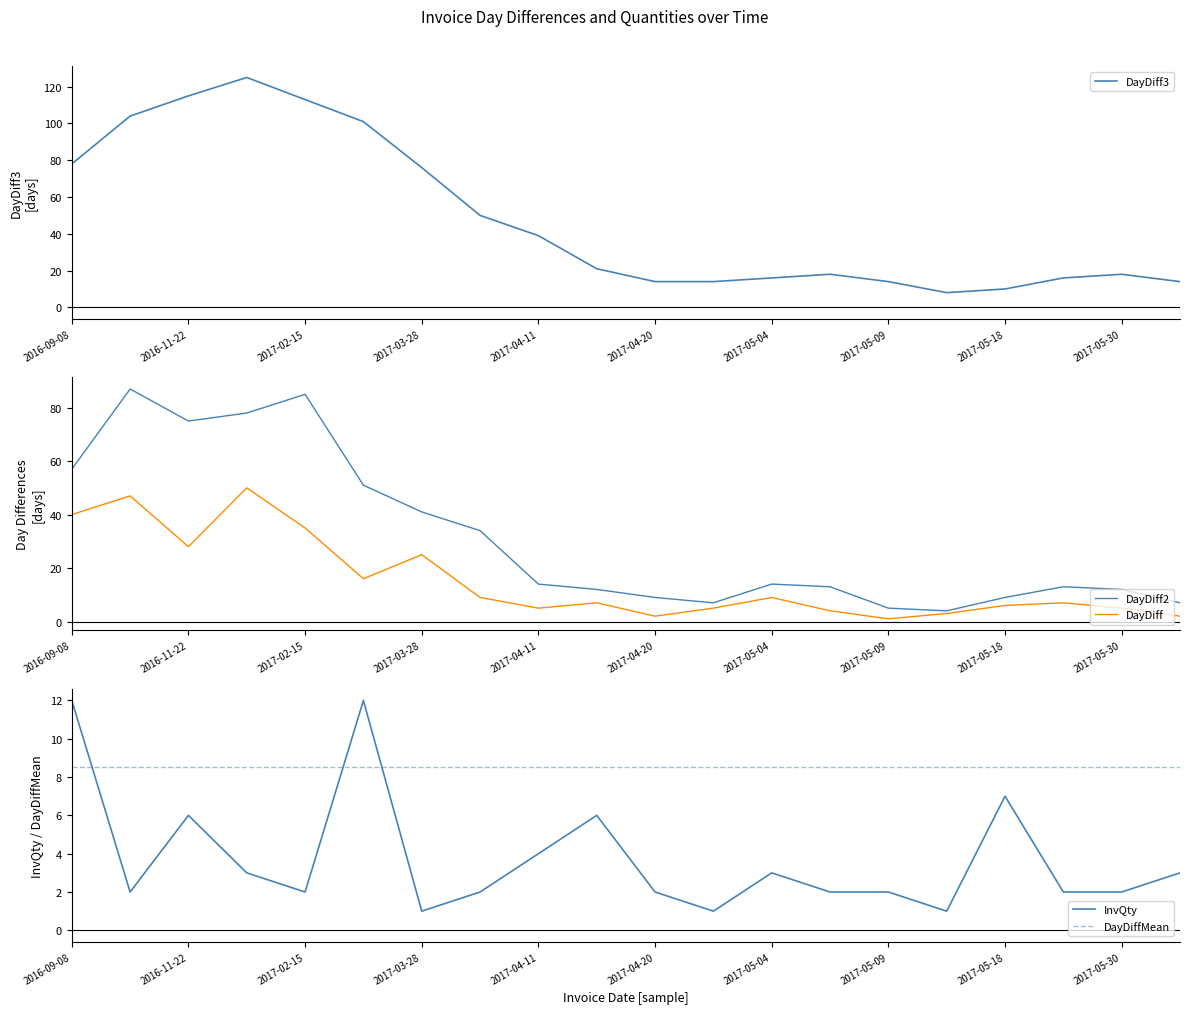

Which series has the largest range (max minus min)?

DayDiff3